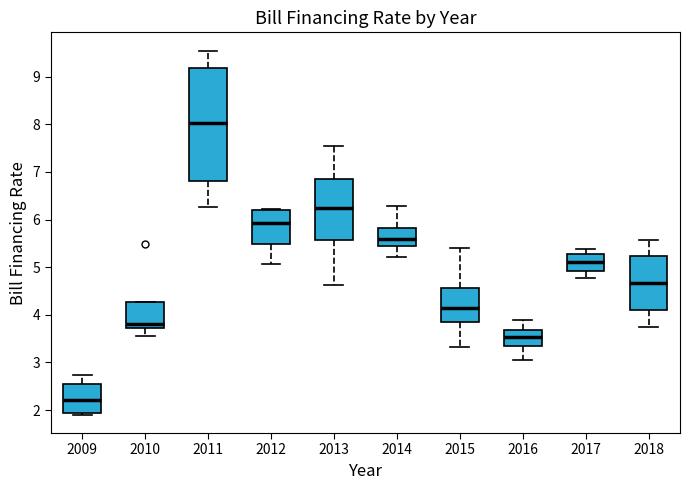

Which box's median line is the highest?

2011